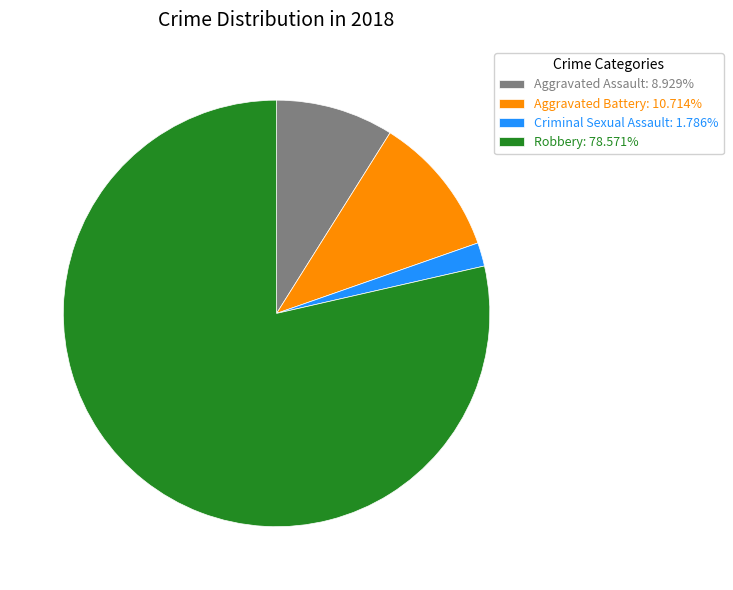

Is Robbery: 78.571% the majority of the pie?

Yes